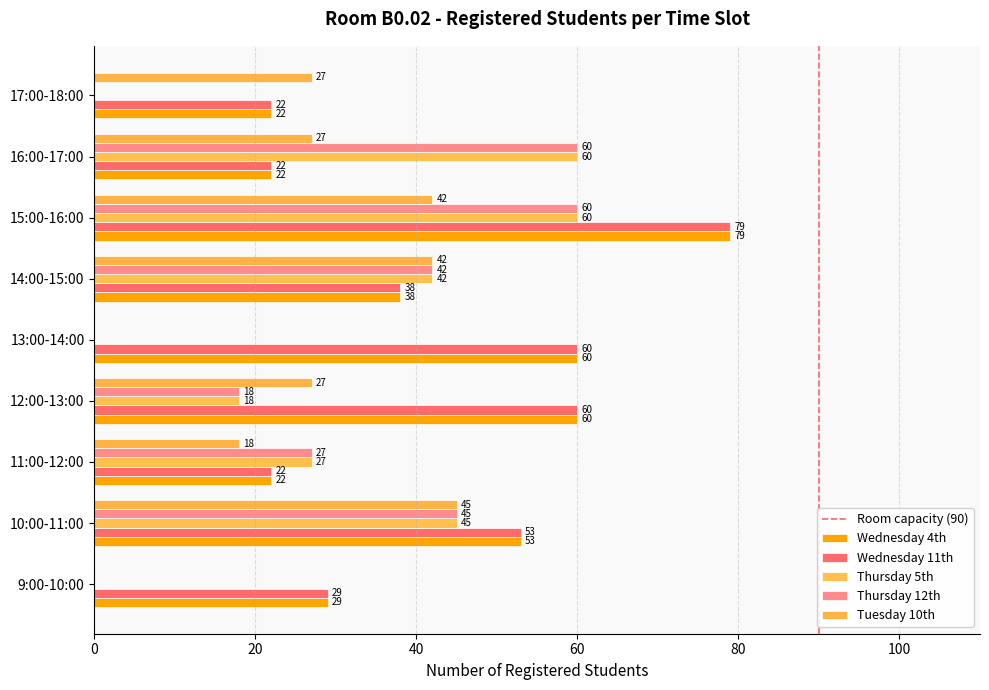

What is the average value of the Tuesday 10th series?

25